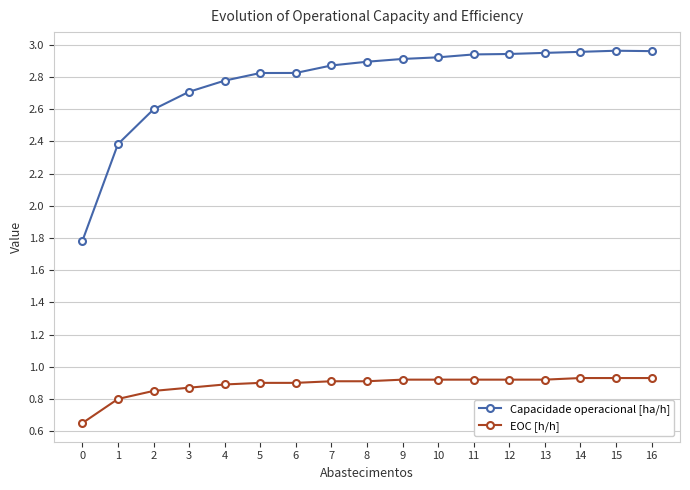

What is the difference between the maximum and second lowest values in the EOC [h/h] series?

0.1